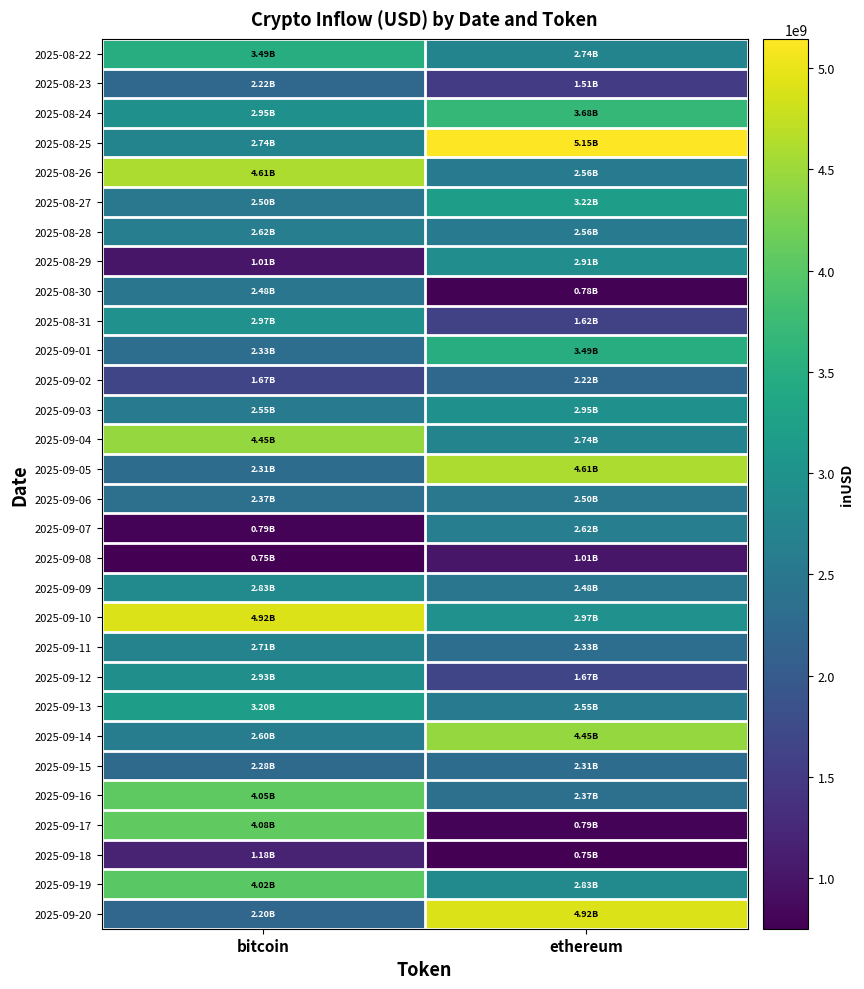

What is the total value across all series at bitcoin?

81830773123.0